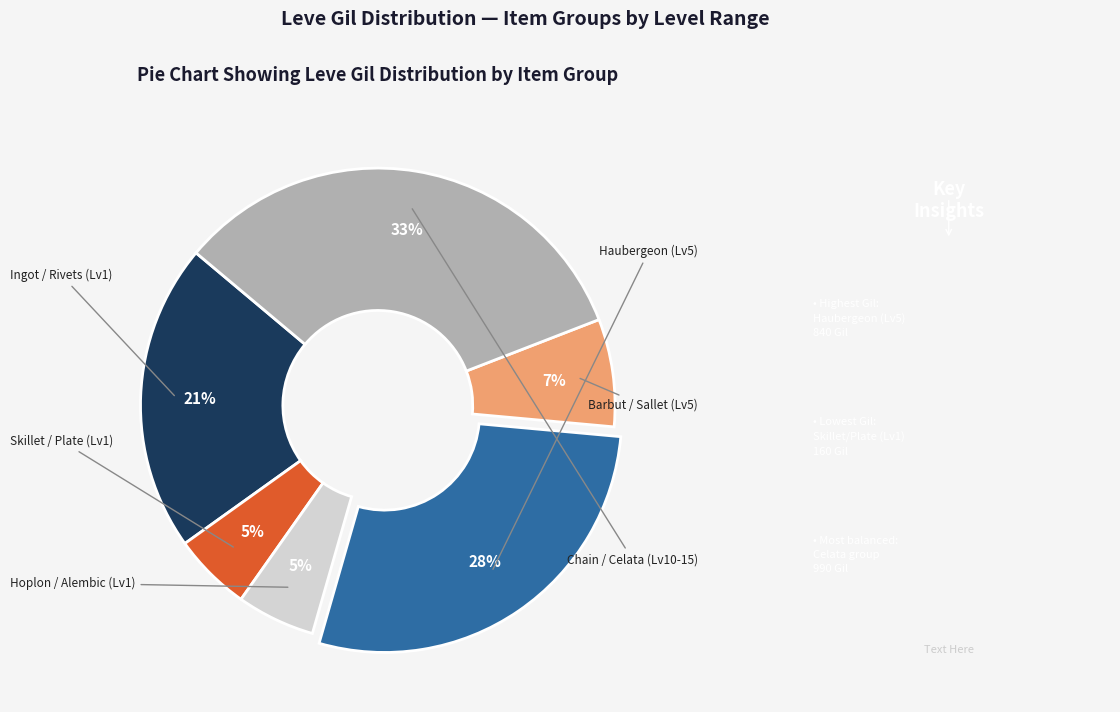

To the nearest percent, what is the average slice percentage?

17%